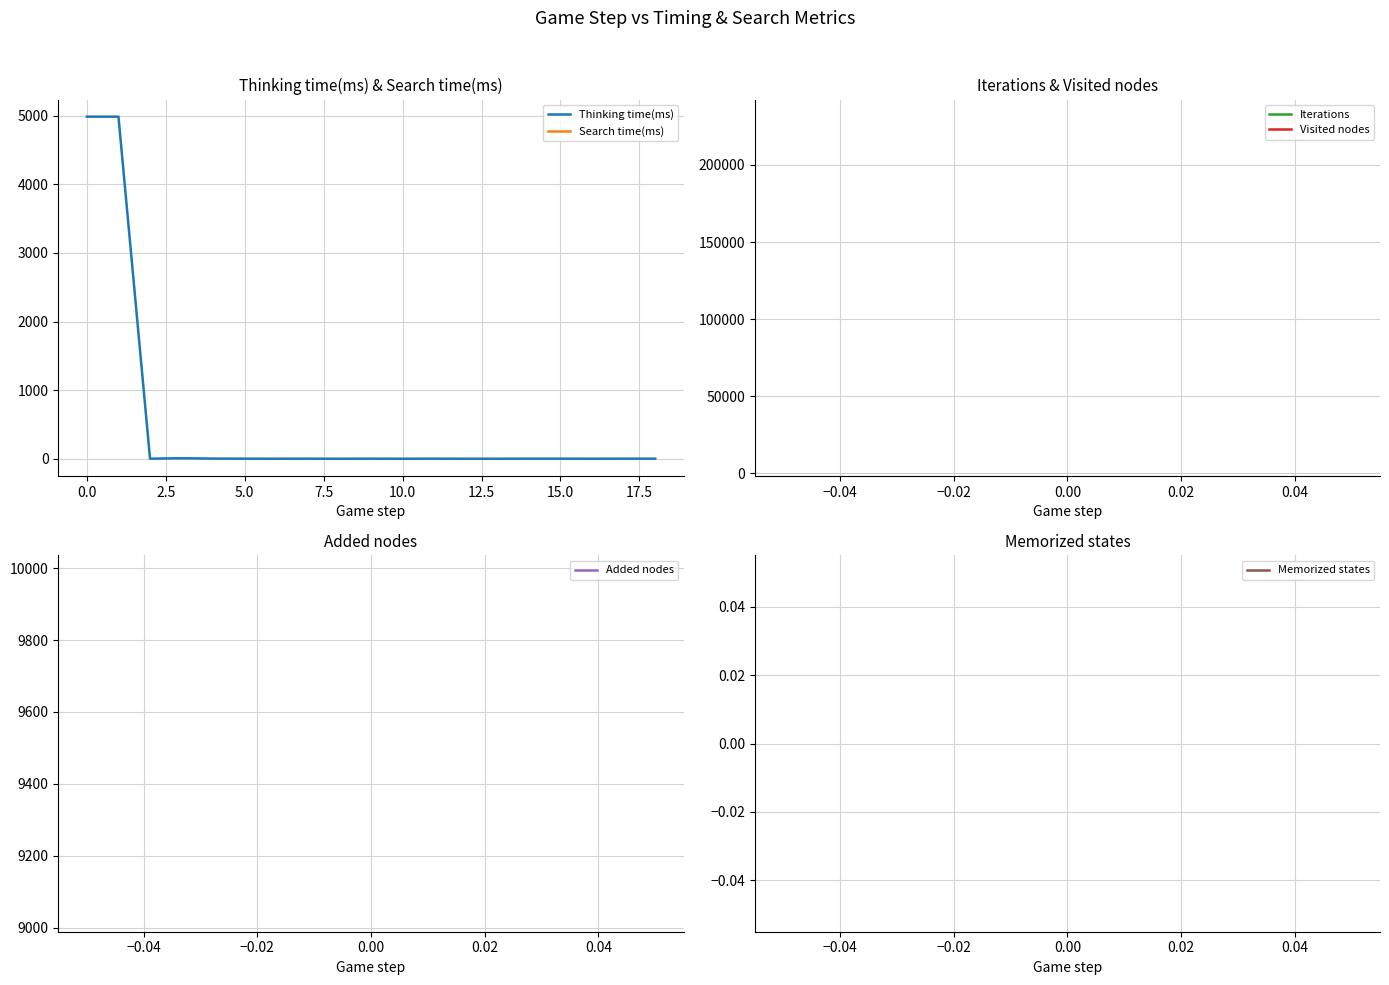

How many lines are shown in the chart?

6